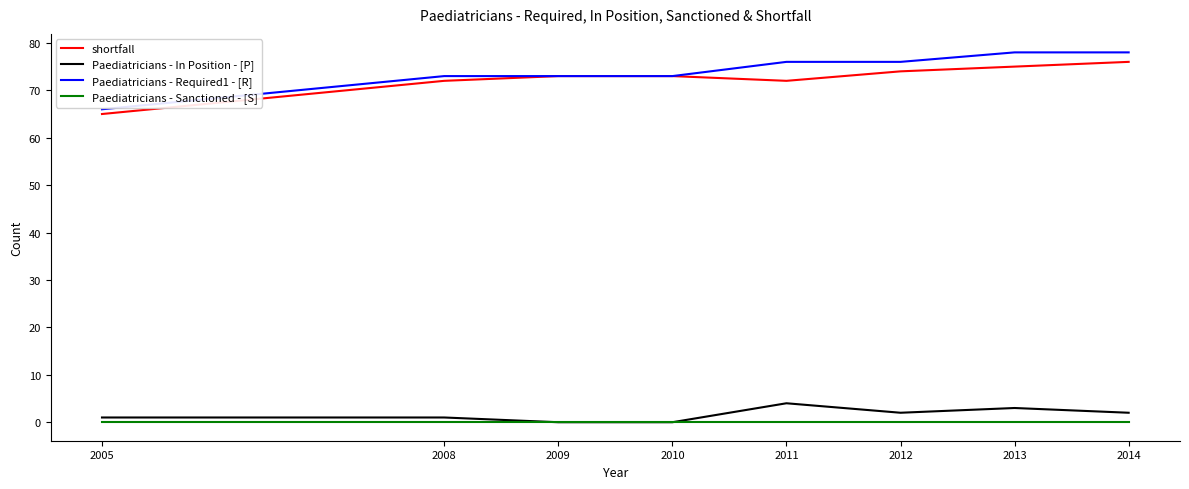

Which series has the largest range (max minus min)?

Paediatricians - Required1 - [R]